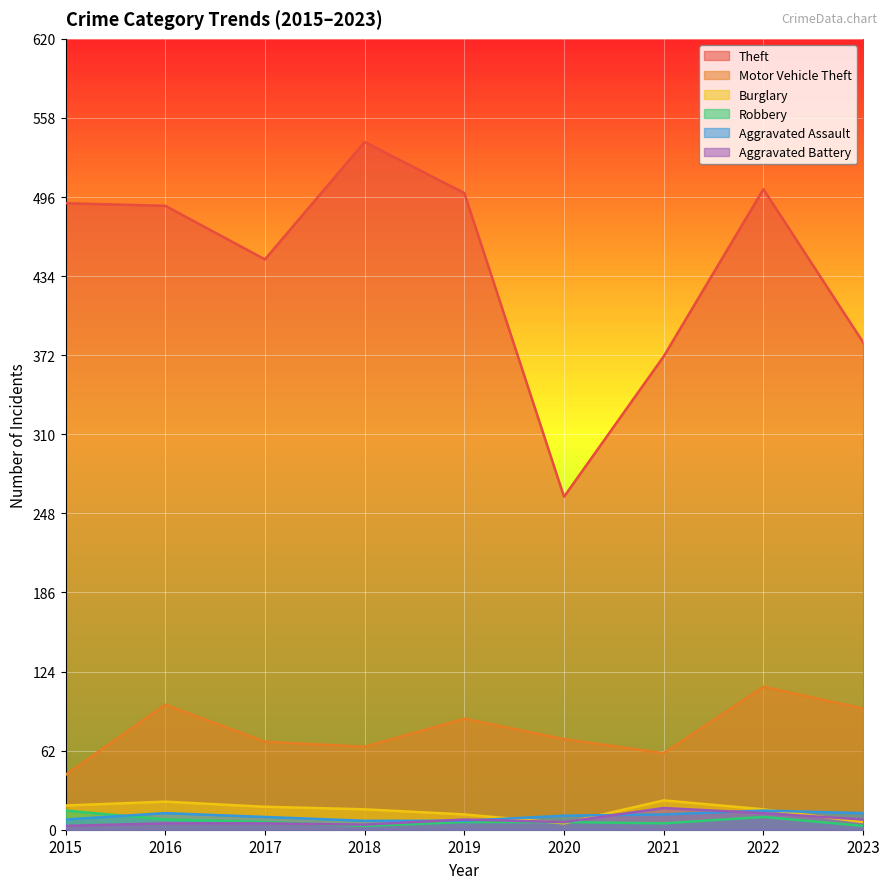

What is the difference between the Burglary values at 2015 and 2020?

14